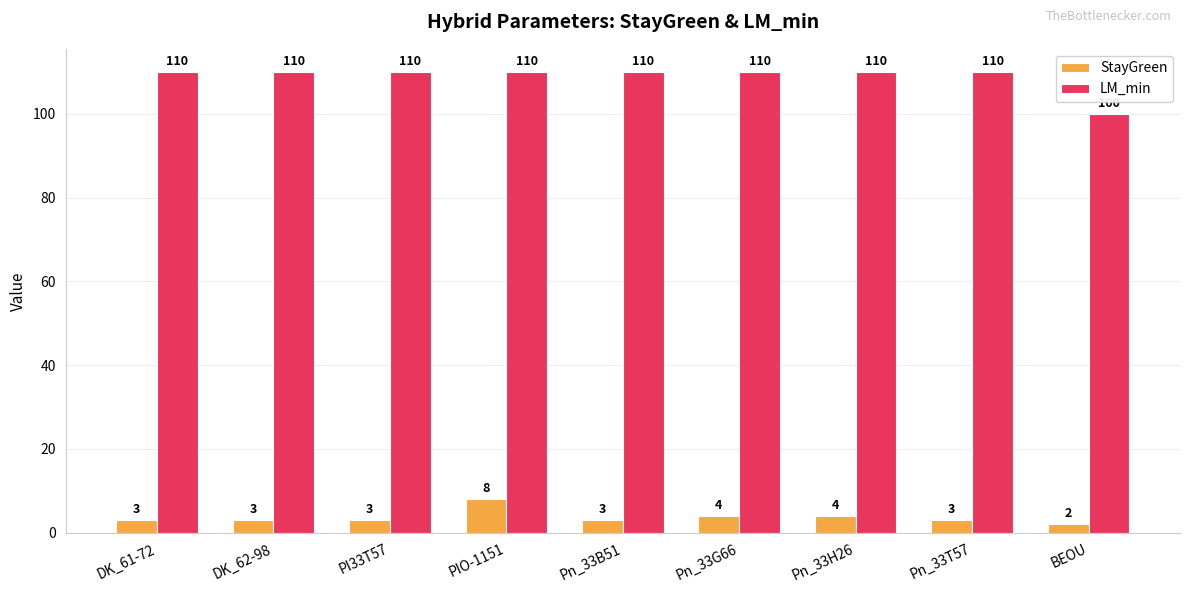

Is the value of StayGreen at BEOU greater than the value of LM_min at PIO-1151?

No